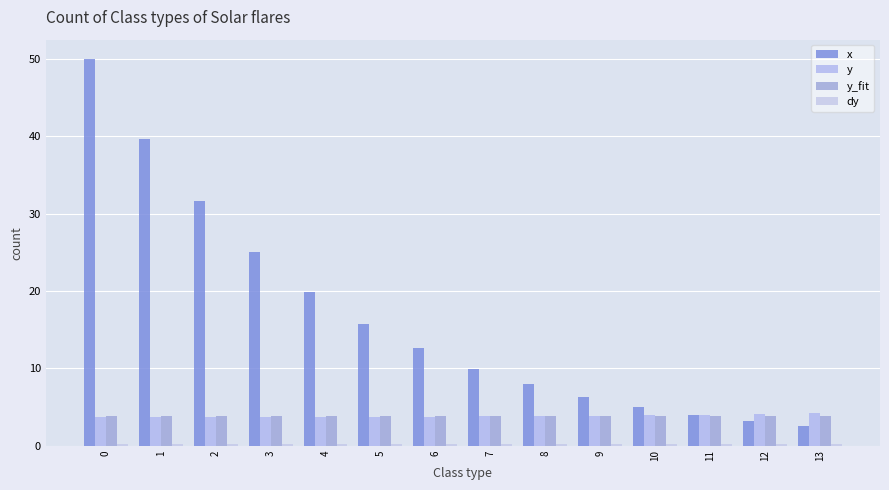

Count the number of data series in this chart.

4